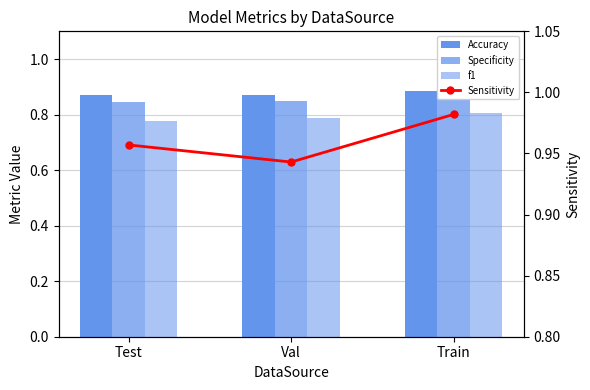

Does the chart contain stacked bars?

No